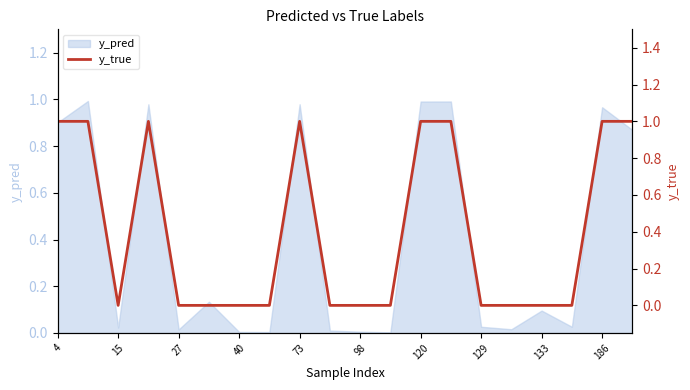

Reading right to left, list all the values displayed in this chart.

1	1	0	0	0	0	1	1	0	0	0	1	0	0	0	0	1	0	1	1